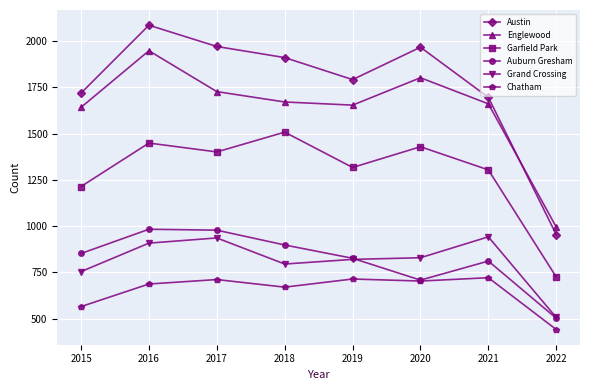

The Austin series shows 1967 at 2020. True or false?

True